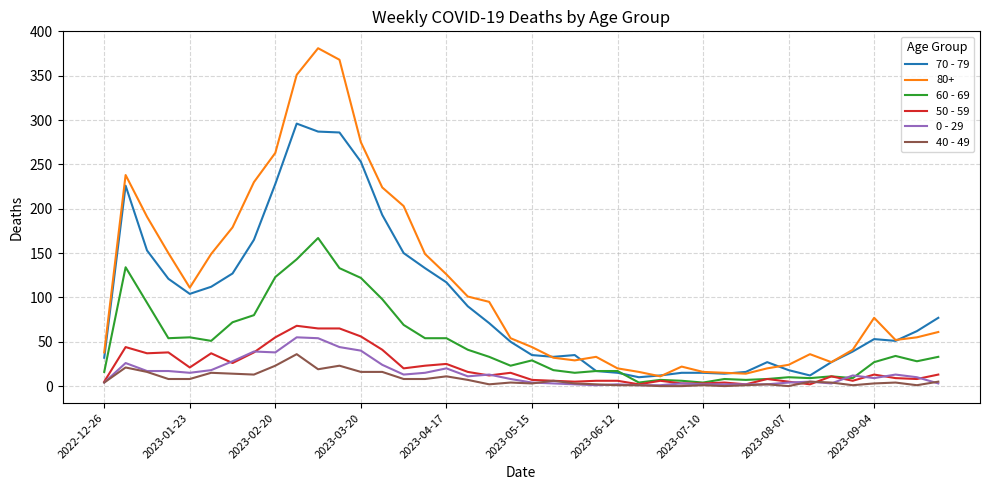

True or false: 40 - 49 and 80+ intersect in this chart.

False